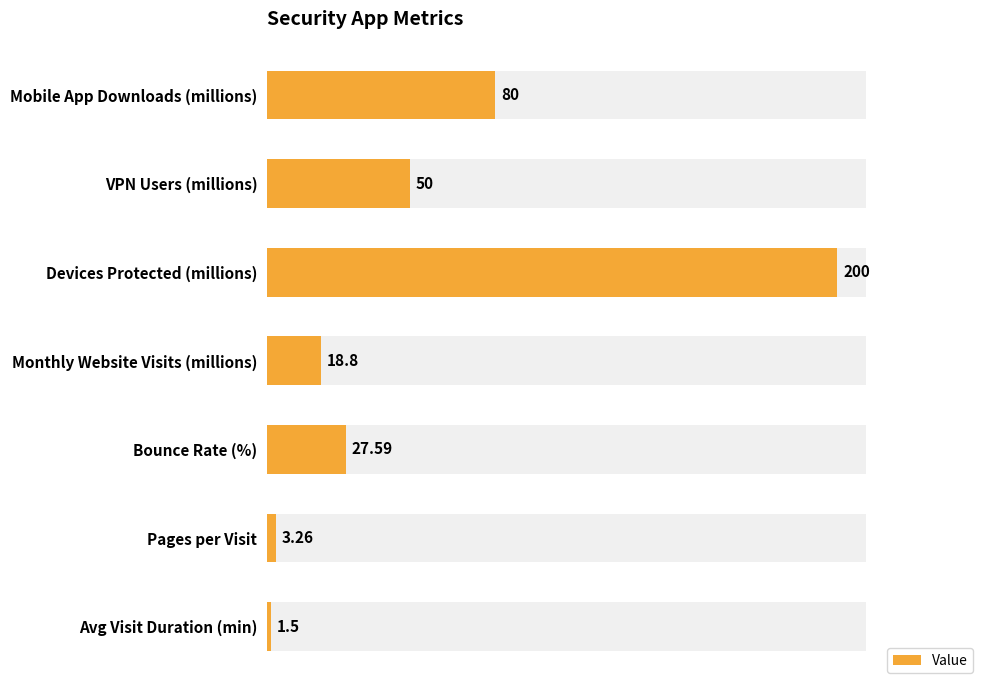

Between 4 and 1, which is larger?

1